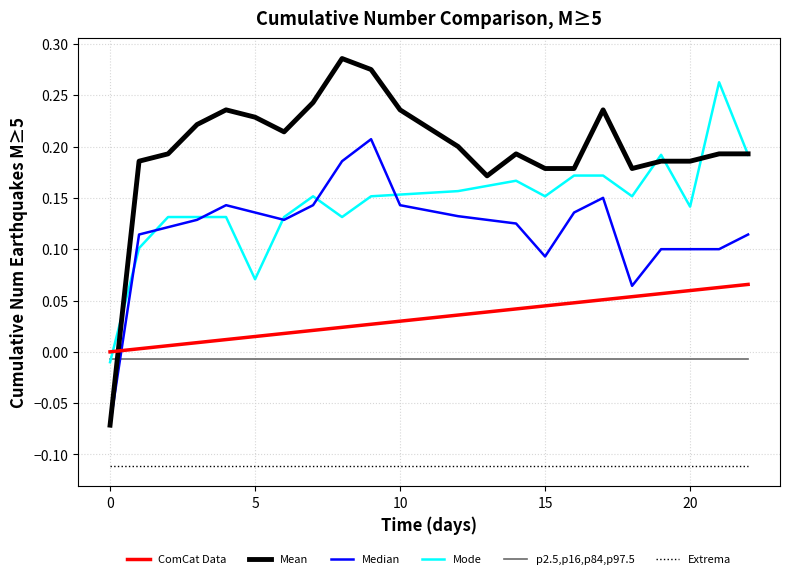

List the series in order of their peak value, highest first.

Mean, Mode, Median, ComCat Data, p2.5,p16,p84,p97.5, Extrema